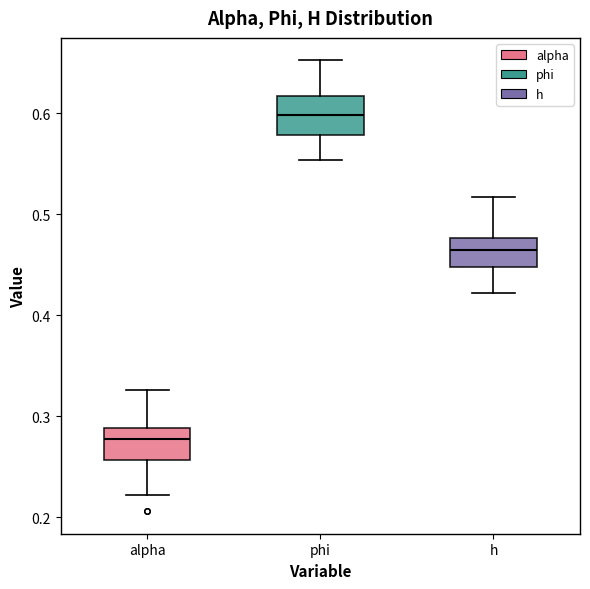

Where does the upper whisker of the box for phi end on the y-axis? The values are not printed on the chart, so give them approximately, as read against the axis.

0.65